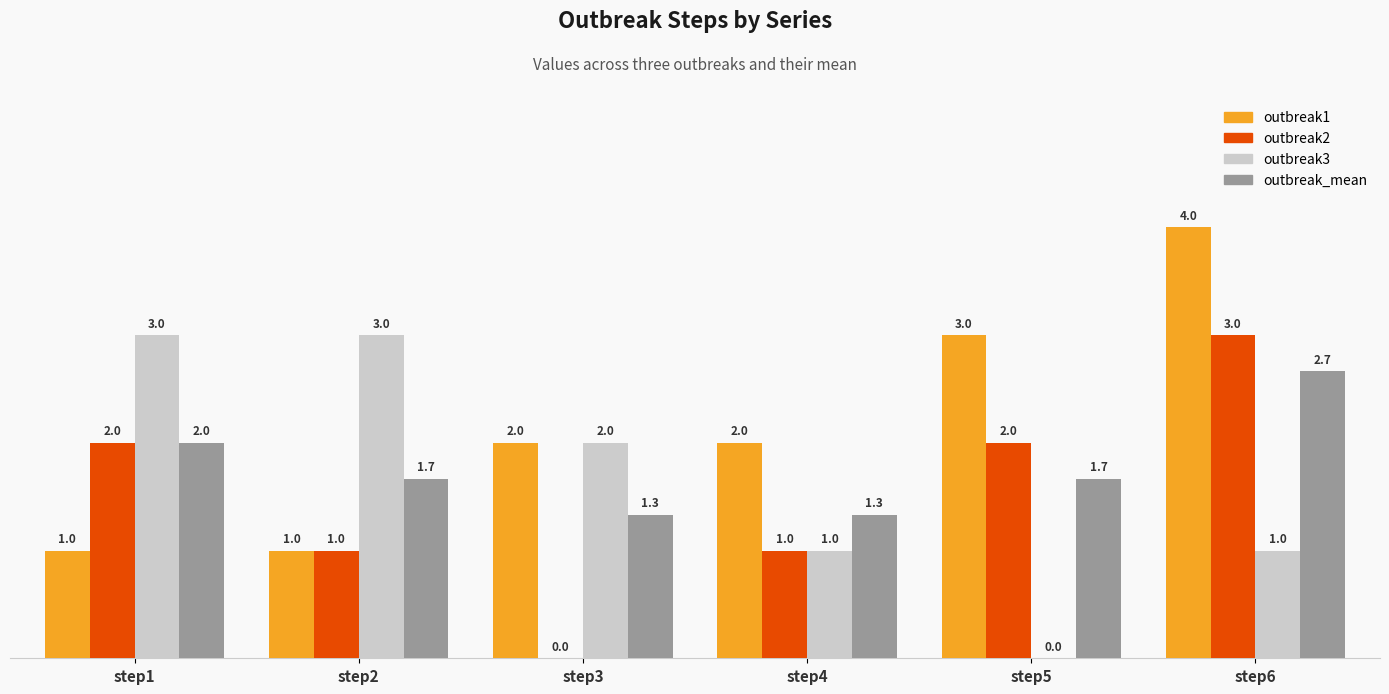

Which series has the largest total across all categories?

outbreak1